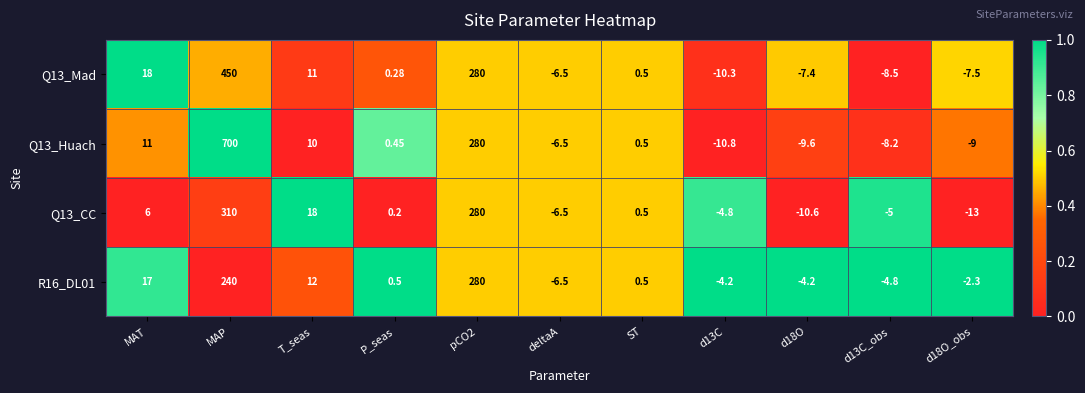

Is the value of Q13_CC at ST greater than the value of Q13_Huach at d18O_obs?

Yes